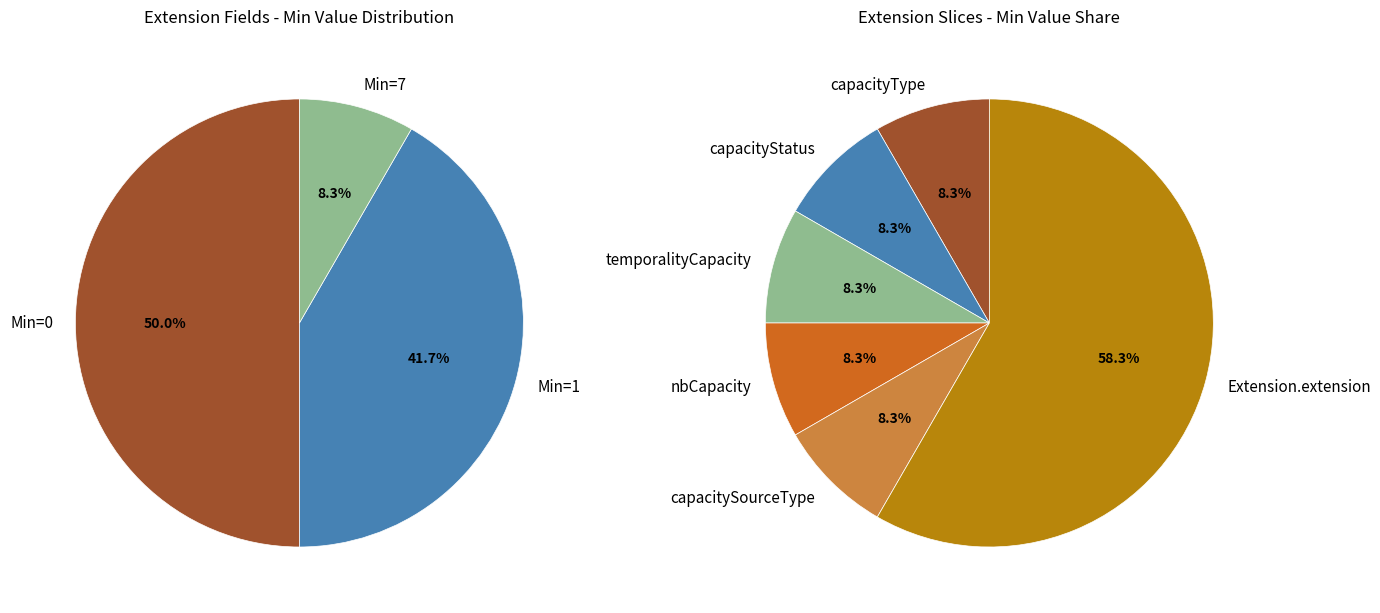

Which slice is the largest?

Extension.extension